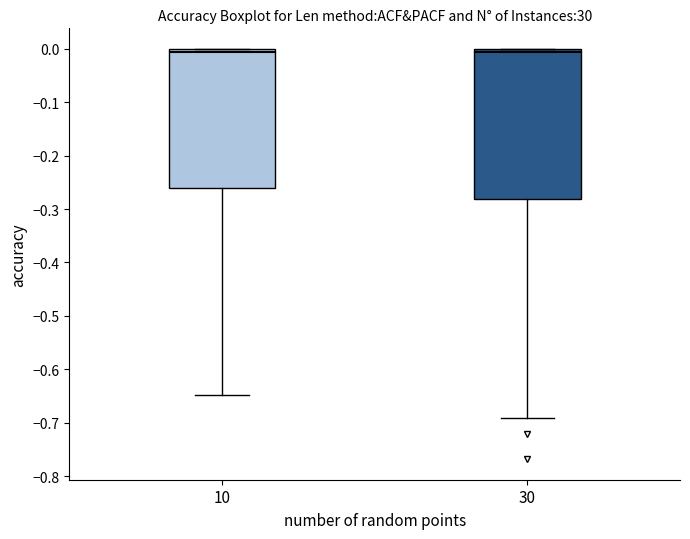

Reading left to right, transcribe this box plot: for each box, give where its median line is, the range the box spans, and where its two whiskers end, as read against the y-axis. The values are not printed on the chart, so give them approximately, as read against the axis.

10: median -0.01, box -0.26 to 0.00, whiskers -0.65 to 0.00
30: median -0.01, box -0.28 to 0.00, whiskers -0.69 to 0.00